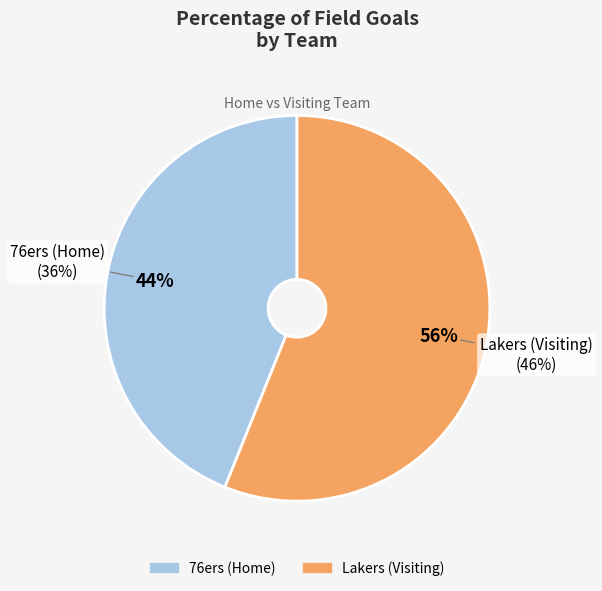

To the nearest percent, what is the difference between the 76ers (Home) and Lakers (Visiting) slice percentages?

12%